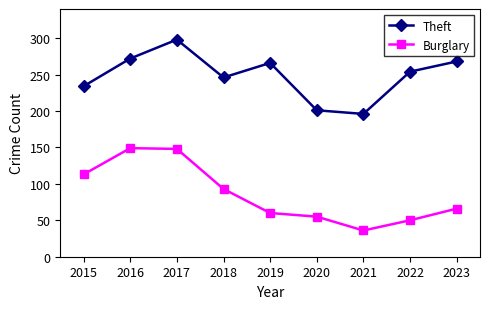

True or false: Burglary has a value of 52 at 2015.

False